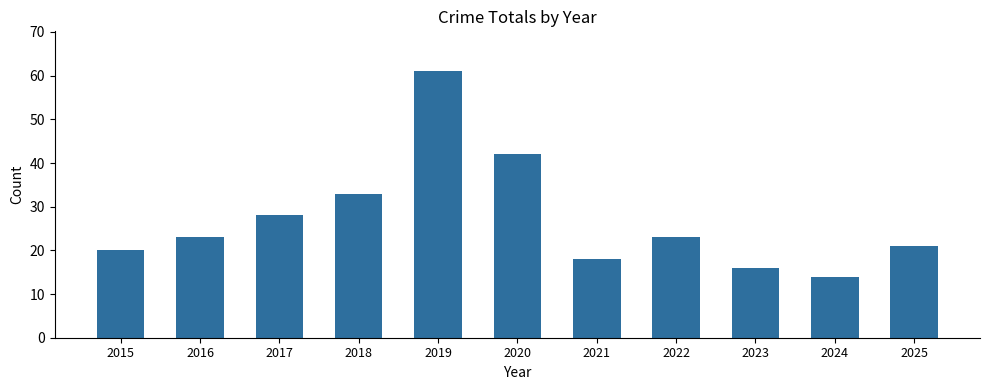

The chart shows a value of 61 at 2019. True or false?

True